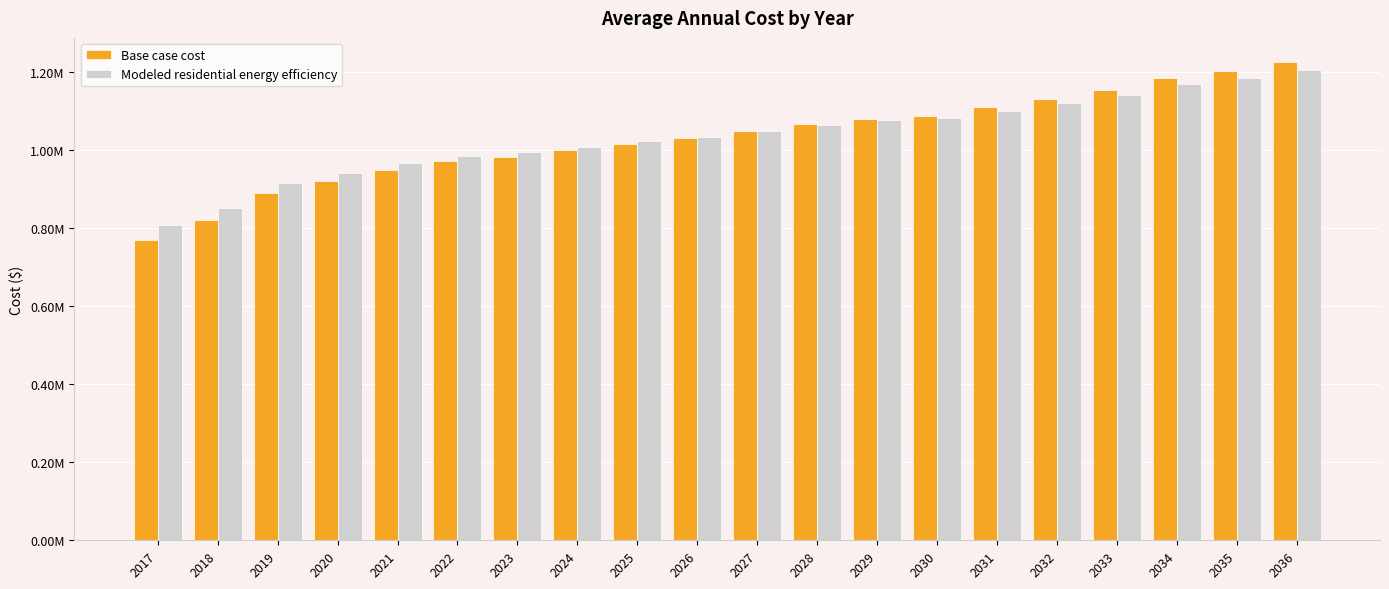

What are all the series names shown in the legend?

Base case cost, Modeled residential energy efficiency